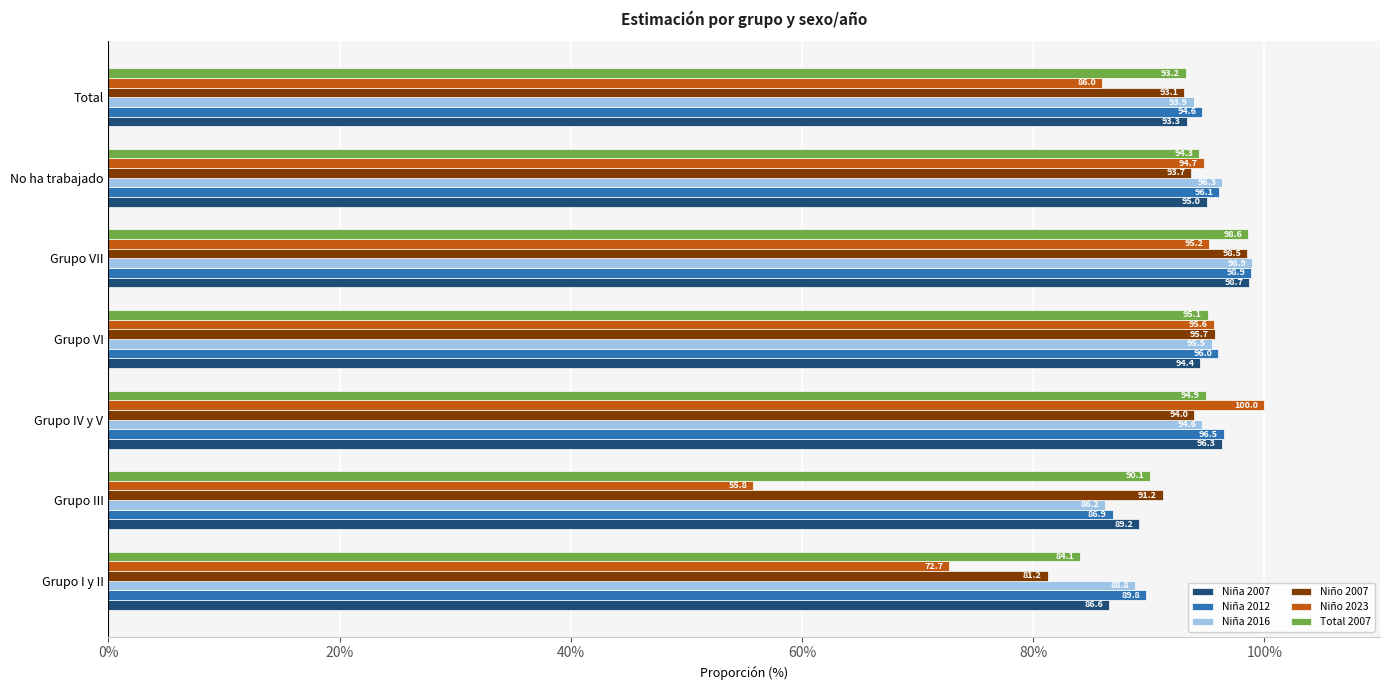

List the labels in order of Total 2007 value, largest first.

Grupo VII, Grupo VI, Grupo IV y V, No ha trabajado, Total, Grupo III, Grupo I y II